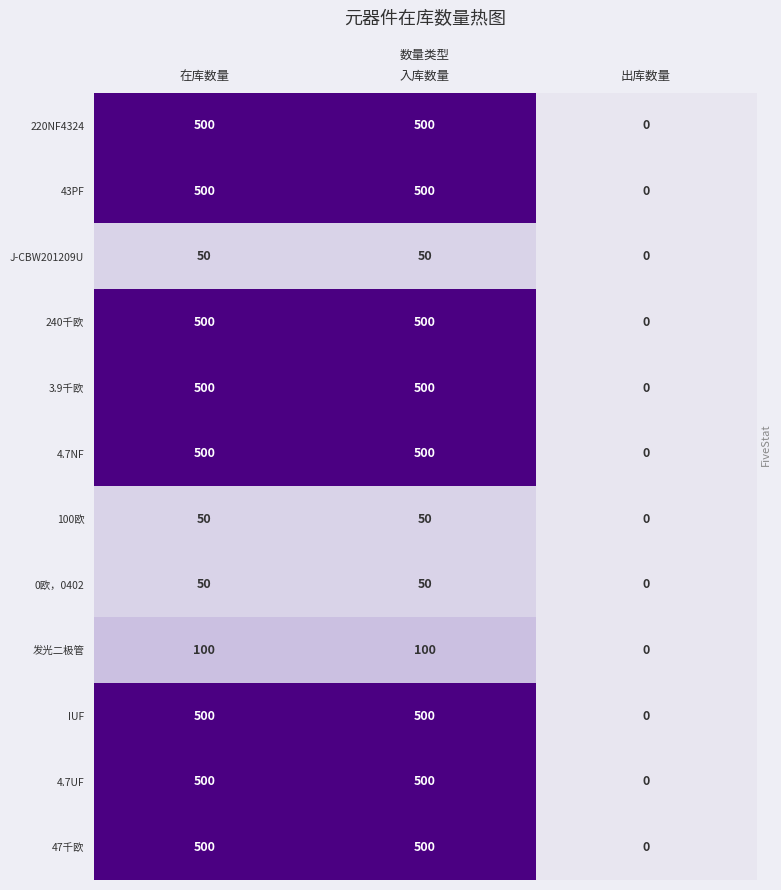

At how many categories does at least one series exceed 241?

2